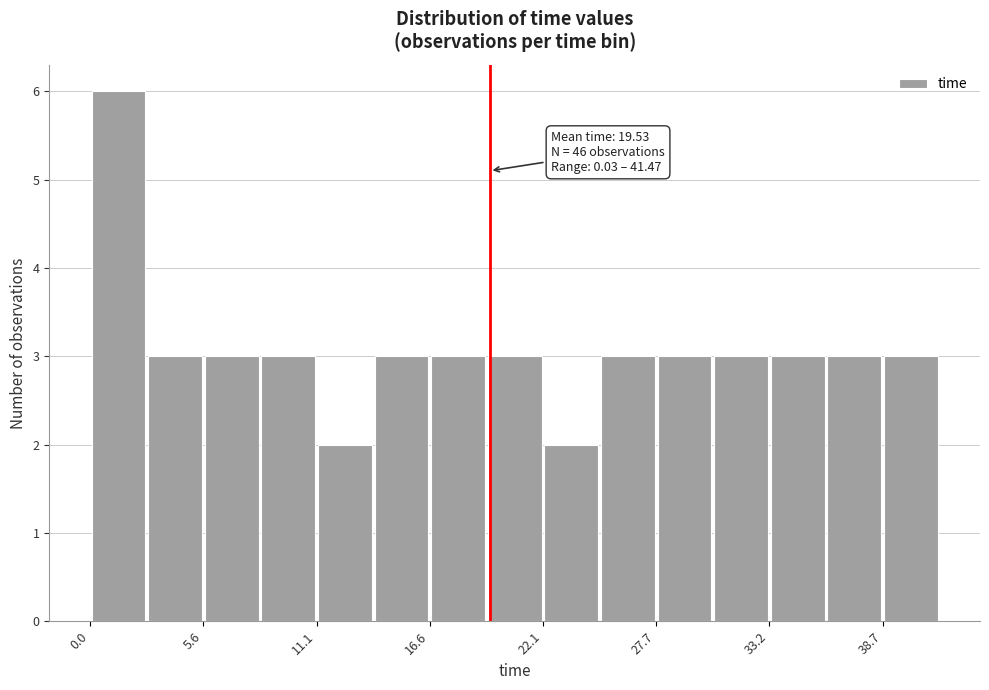

Read against the x-axis, roughly where is the centre of the tallest bar?

1